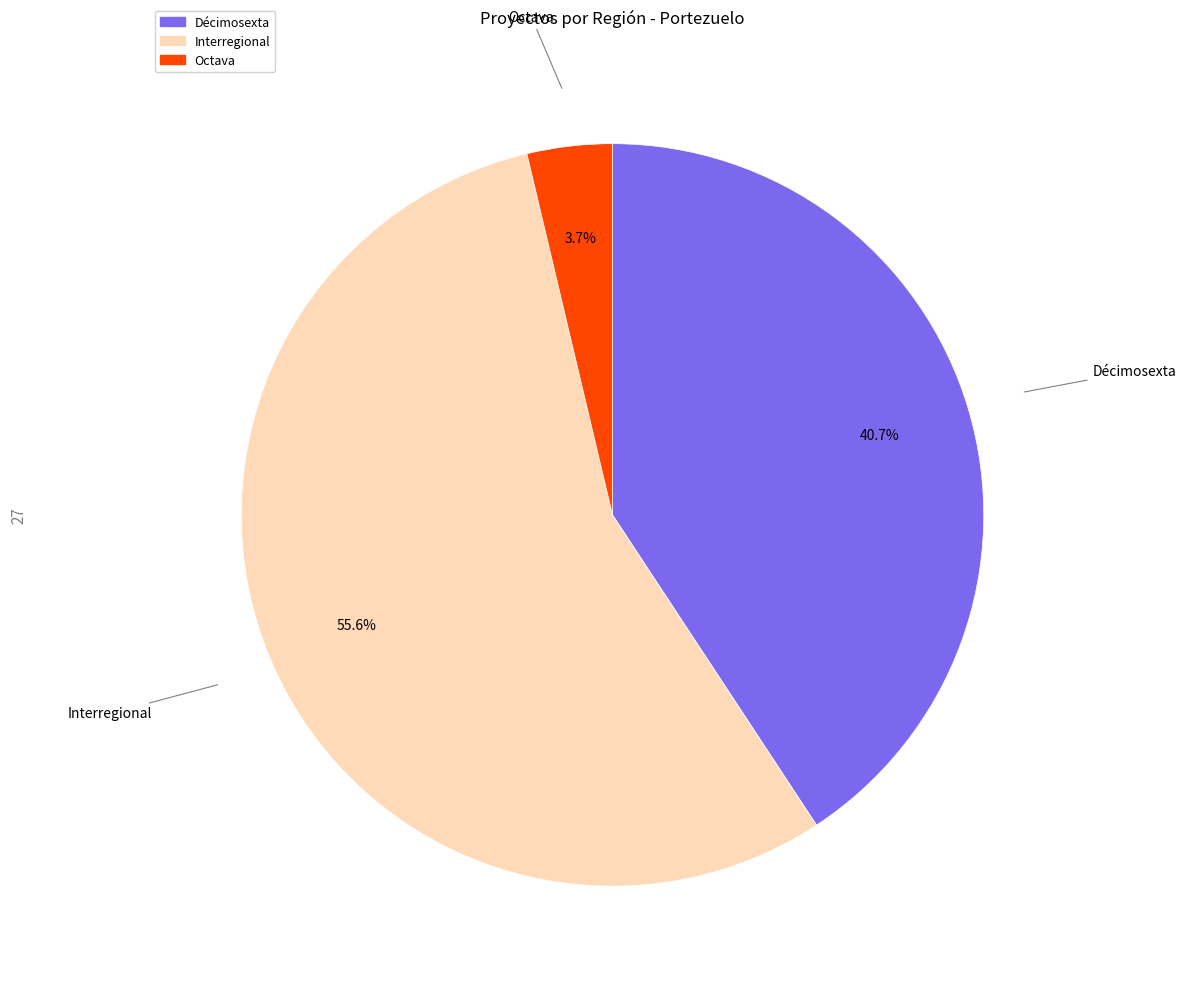

What is the smallest slice in the pie chart?

Octava